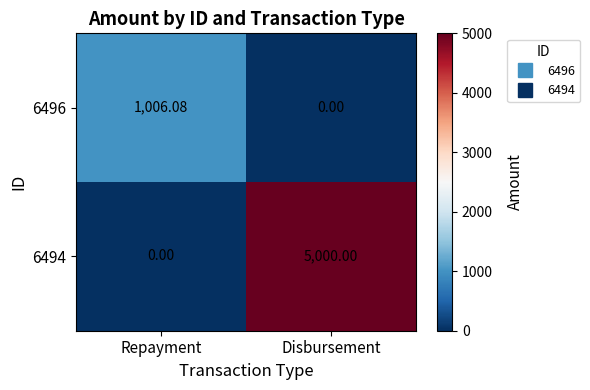

At which category is the sum across all series the highest?

Disbursement